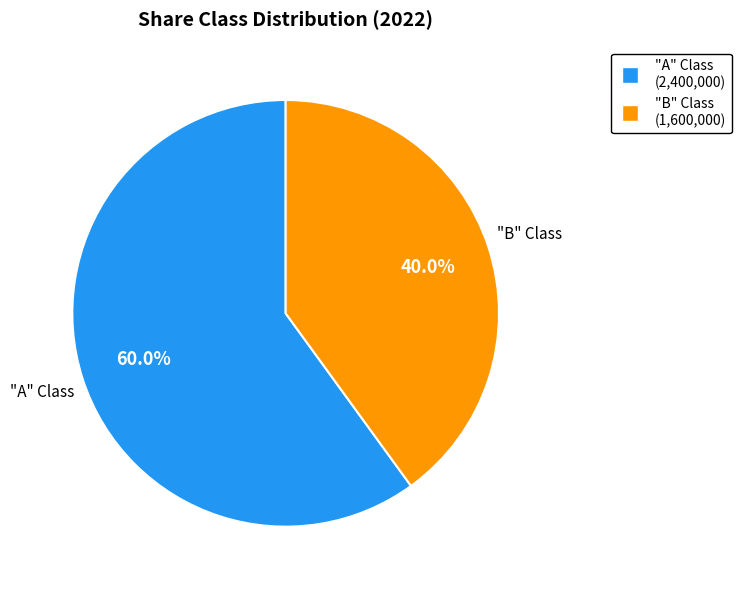

What is the majority slice?

"A" Class